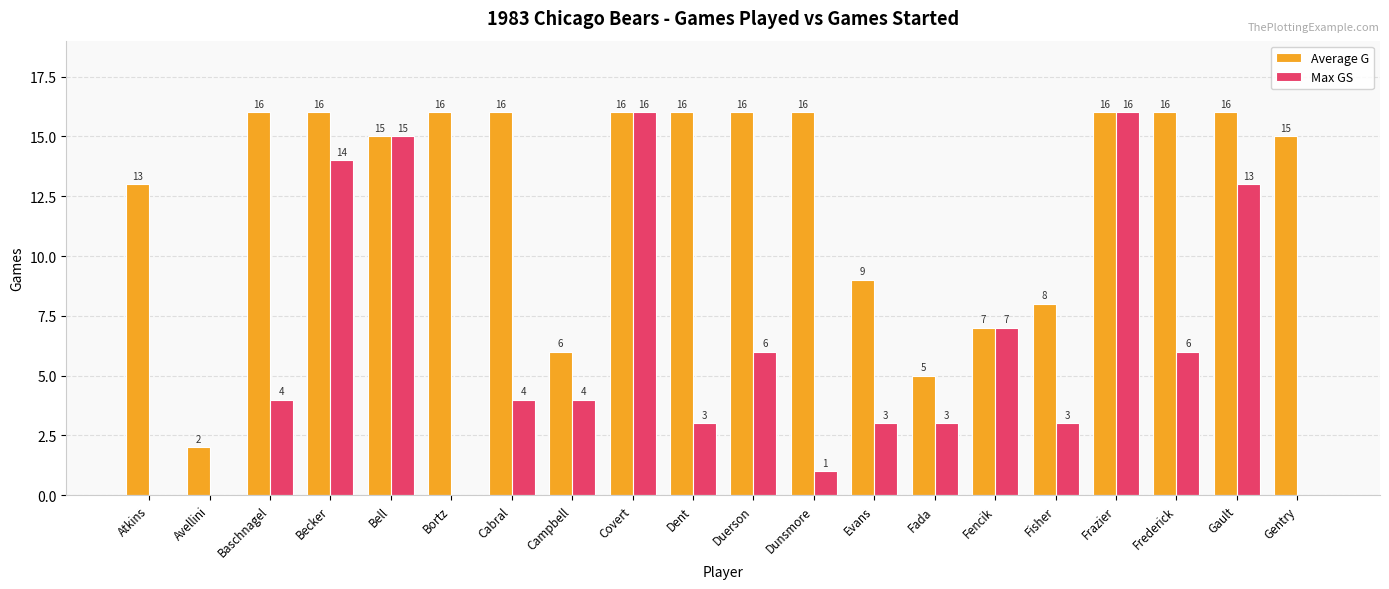

Which series has the widest spread of values?

Max GS